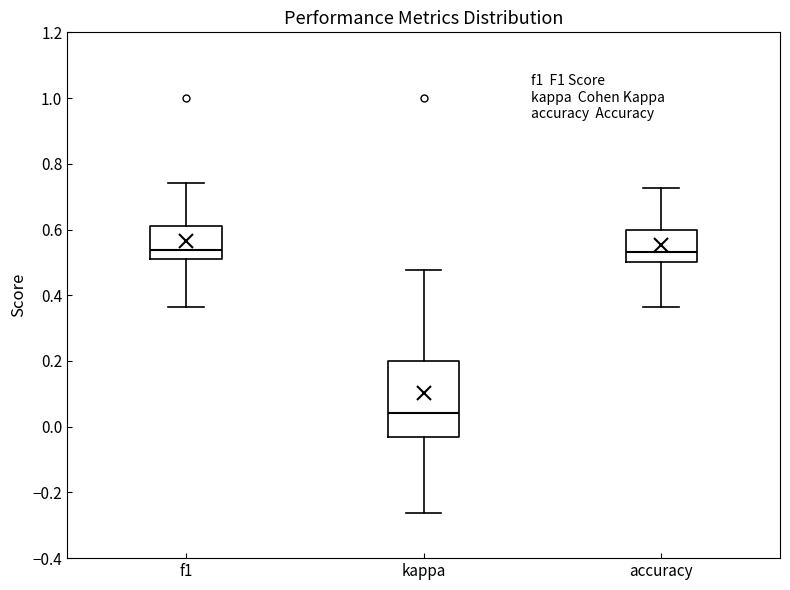

Reading left to right, transcribe this box plot: for each box, give where its median line is, the range the box spans, and where its two whiskers end, as read against the y-axis. The values are not printed on the chart, so give them approximately, as read against the axis.

f1: median 0.54, box 0.52 to 0.62, whiskers 0.36 to 0.74
kappa: median 0.04, box -0.04 to 0.20, whiskers -0.26 to 0.48
accuracy: median 0.54, box 0.50 to 0.60, whiskers 0.36 to 0.72